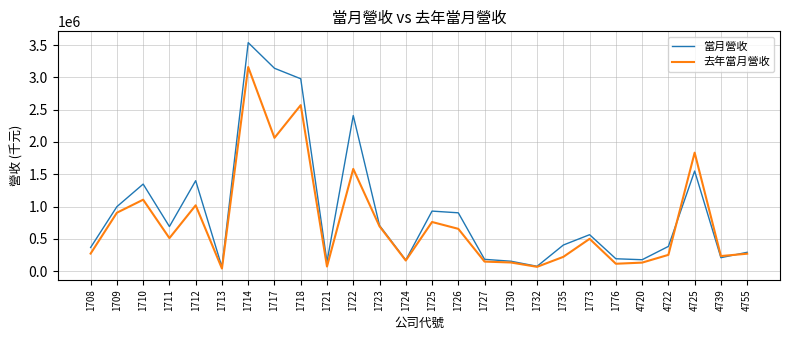

Rank the series at 1711 from highest to lowest value.

當月營收, 去年當月營收